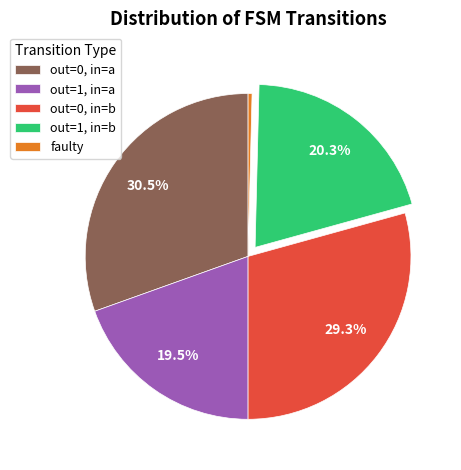

Is there a majority slice in this chart?

No